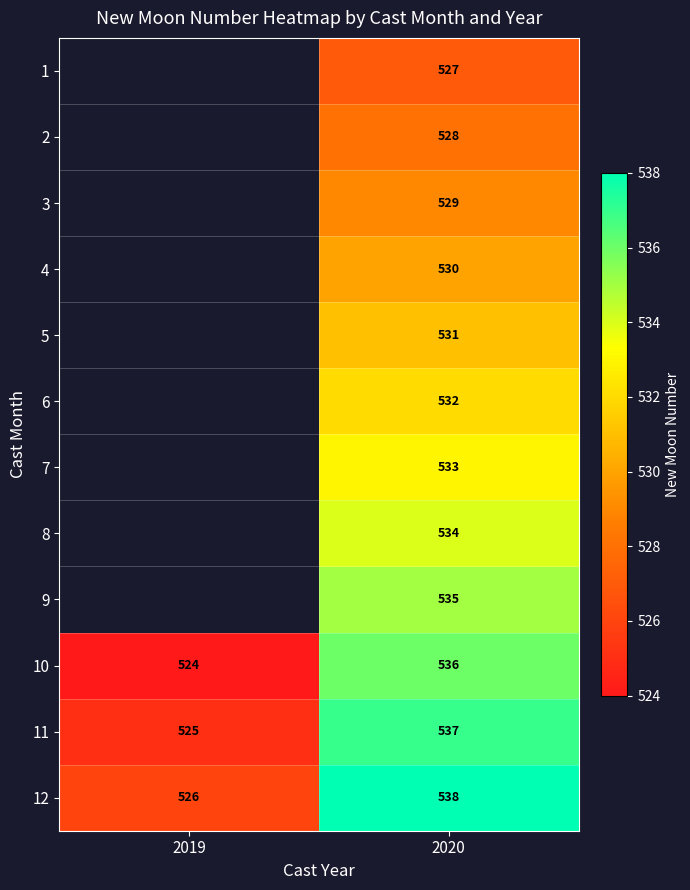

How many data points in 12 are less than 538?

1